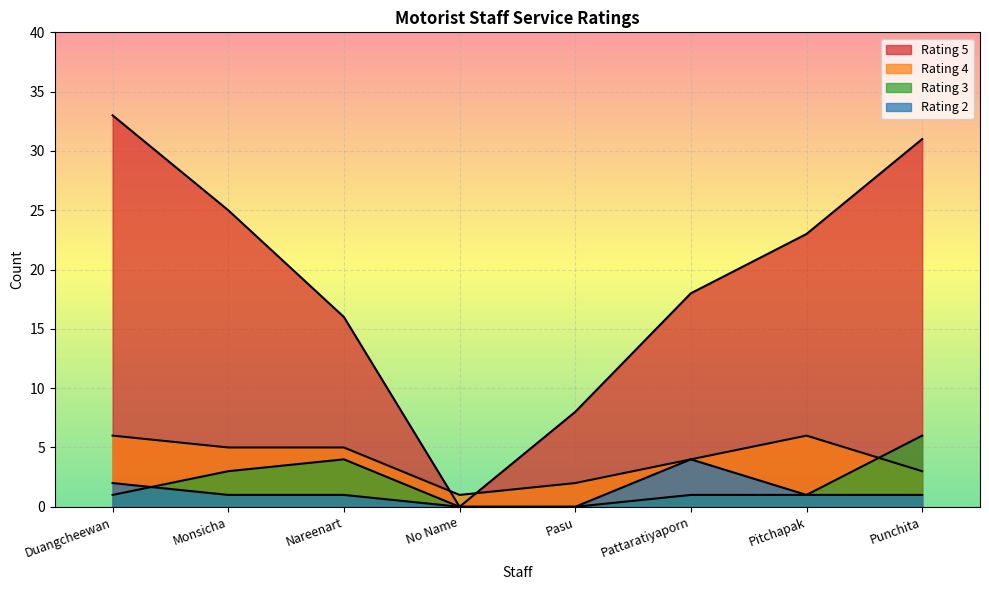

True or false: 2 and 4 intersect in this chart.

False